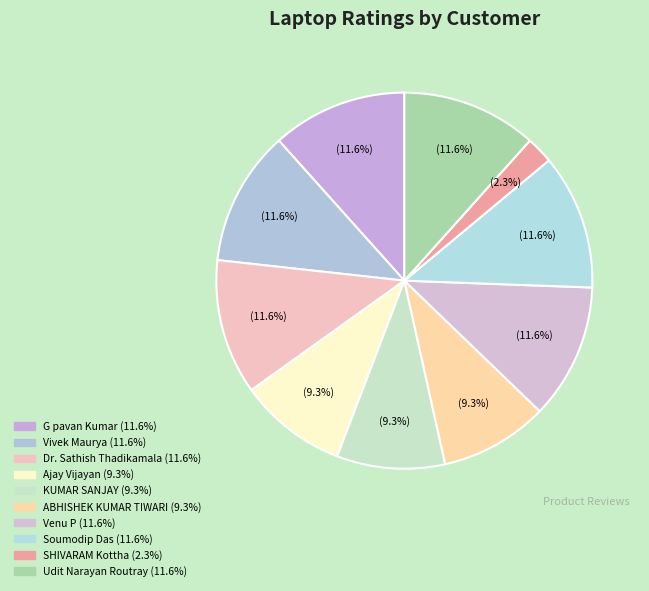

To the nearest percent, what is the average slice percentage?

10%